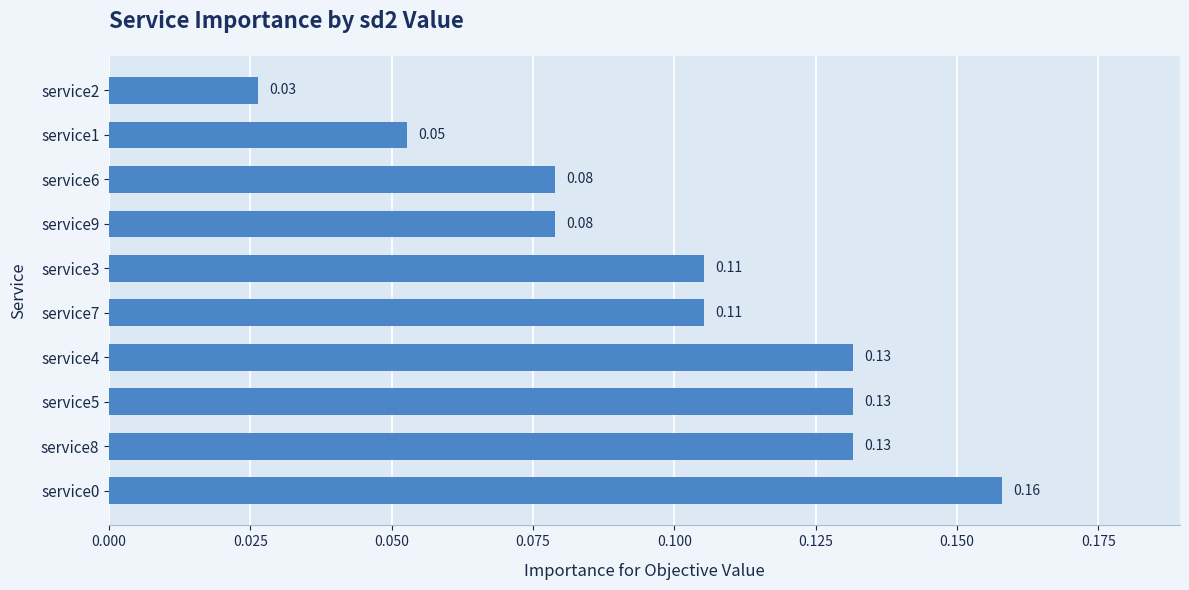

What is the sum of all values?

1.0